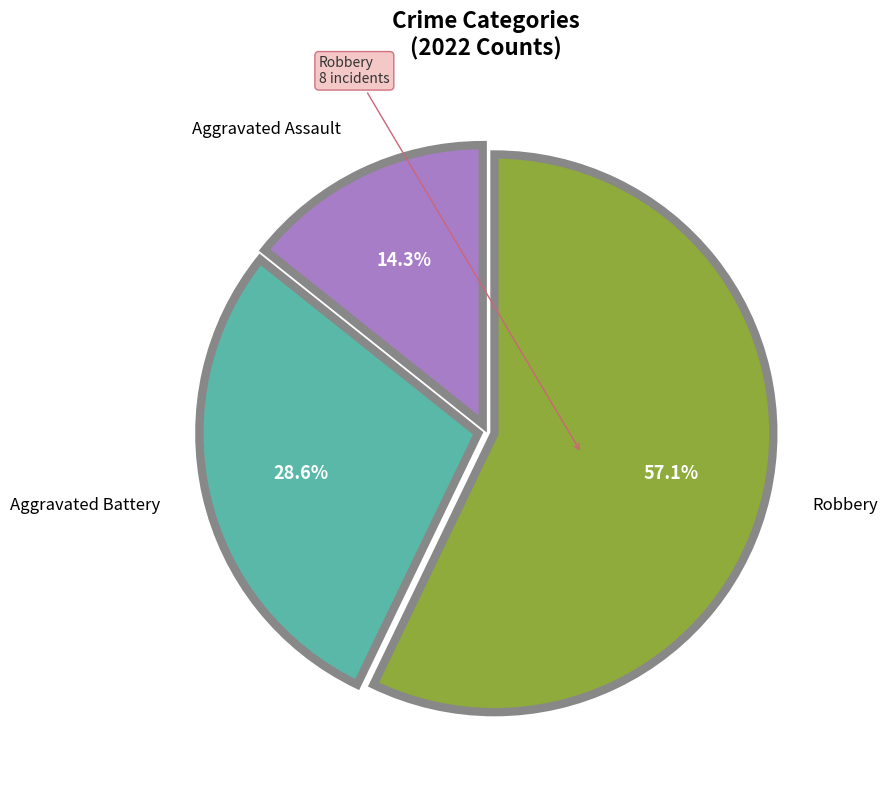

Is there any slice that represents more than half of the pie?

Yes